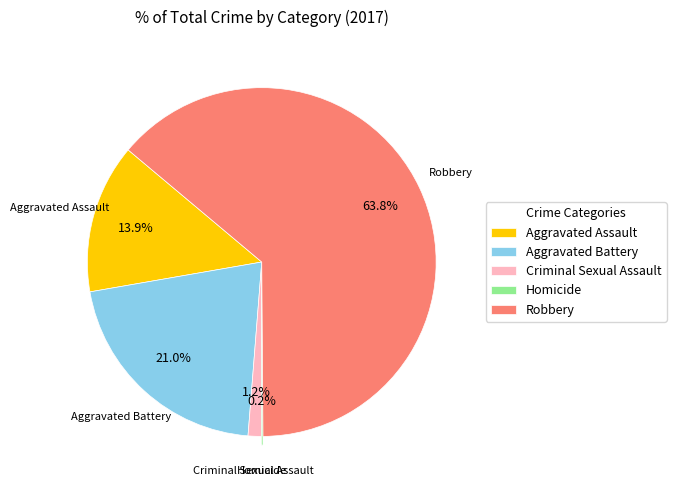

Does Robbery represent more than half of the total?

Yes